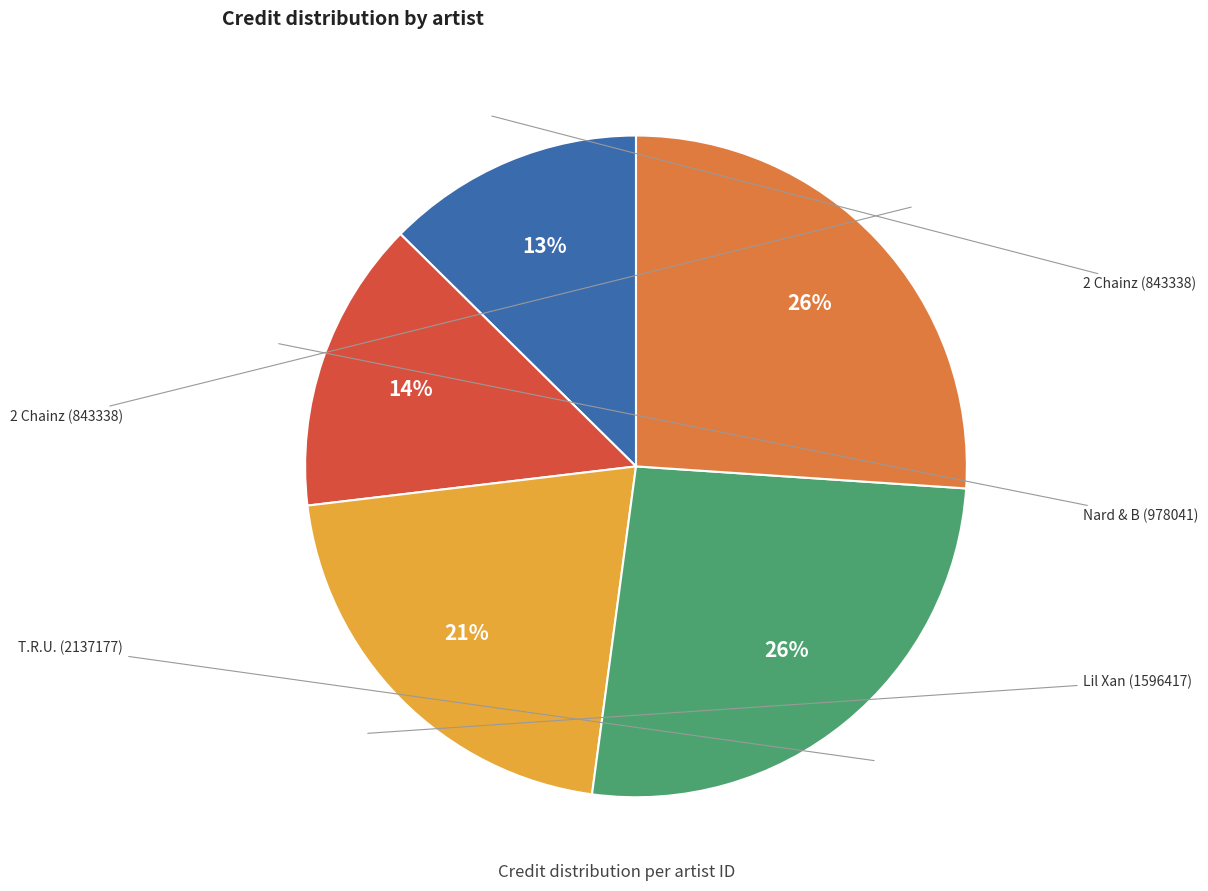

To the nearest percent, what is the difference between the largest and smallest slice percentages?

13%